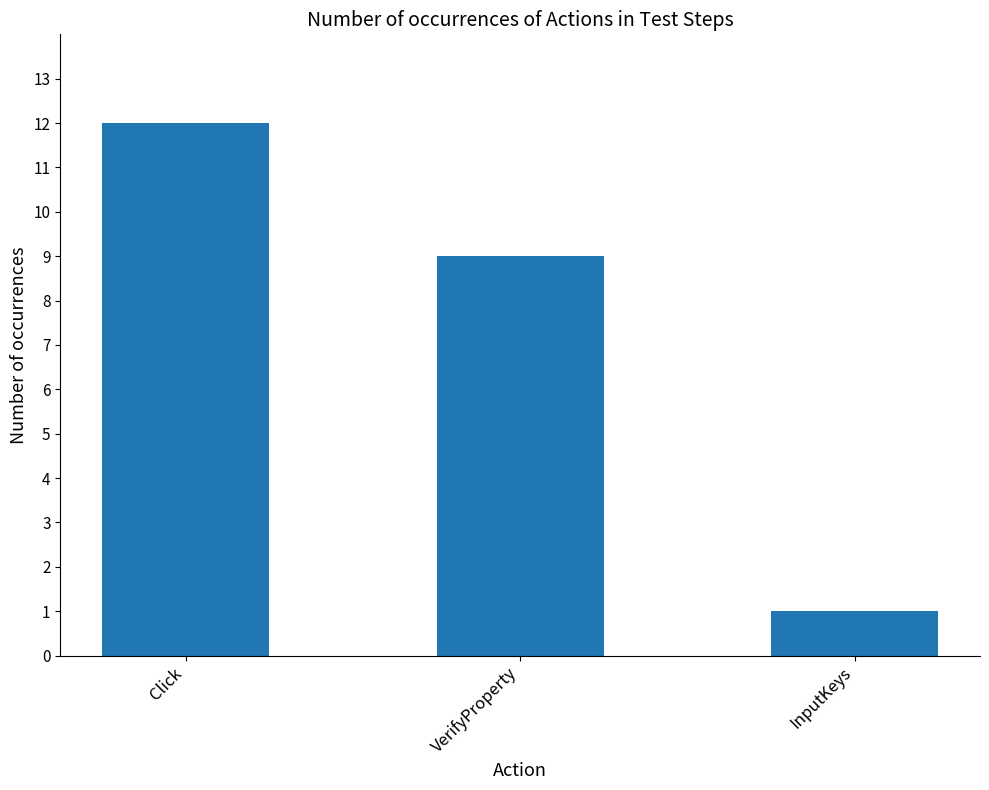

How many data points are less than 9?

1